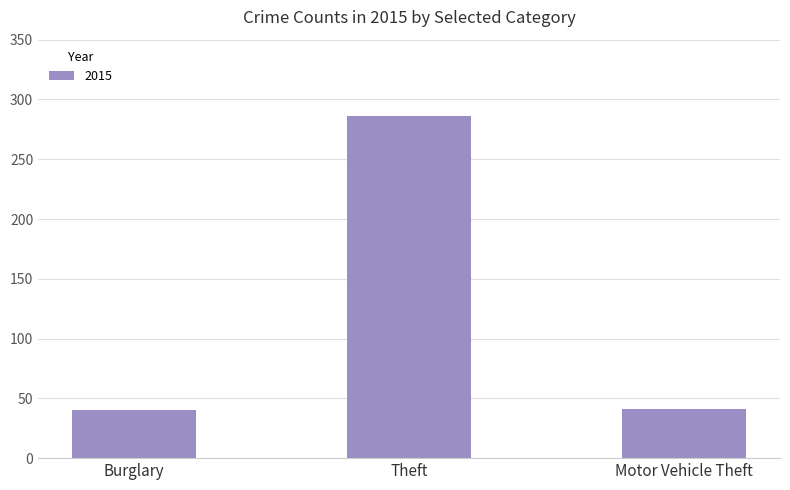

Is it true that the value at Theft is 286?

True